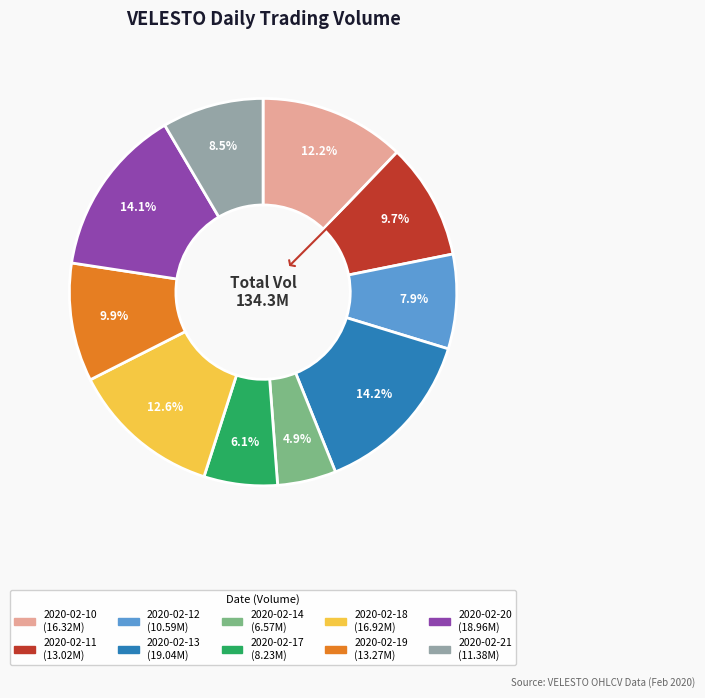

What is the ratio of the value at 2020-02-12 to the value at 2020-02-21?

0.9